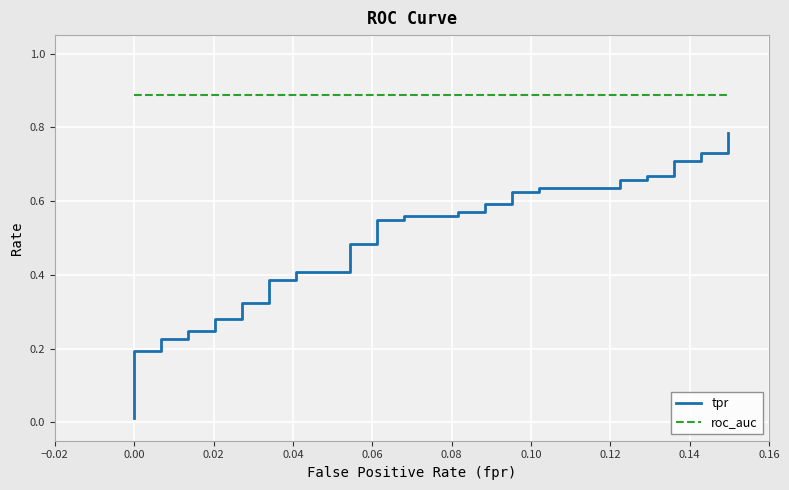

Which series has the largest total across all categories?

roc_auc